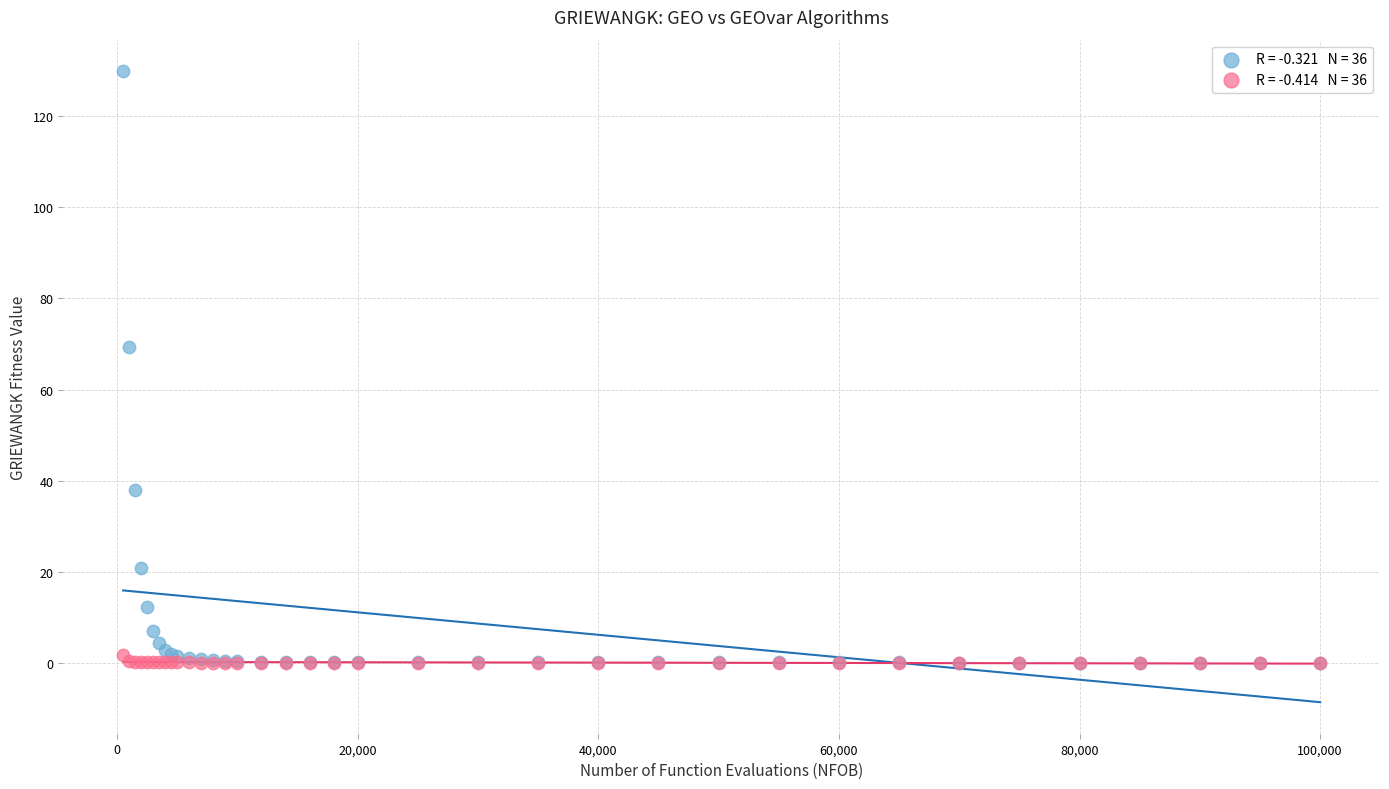

Across all series, what Y value is closest to 64?

69.3